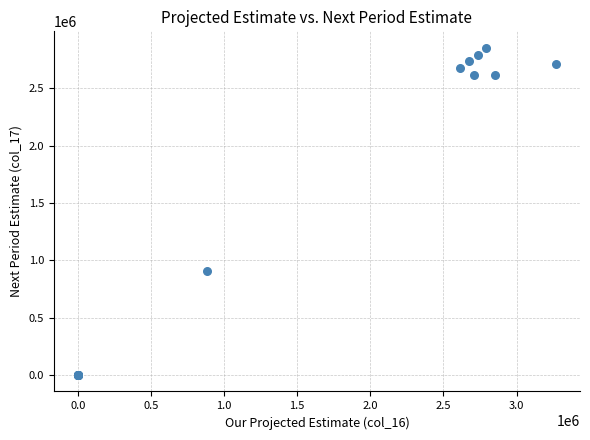

What Y value in the scatter plot is closest to 1426448?

905947.8